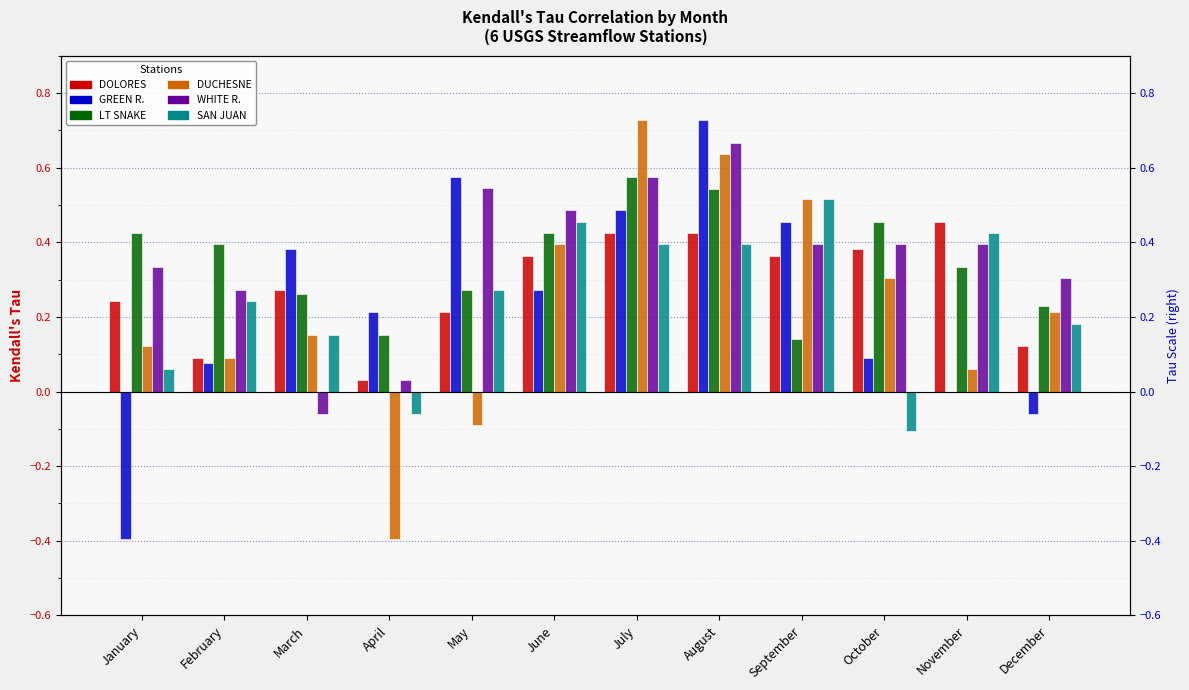

What is the spread (max minus min) of values at August?

0.3